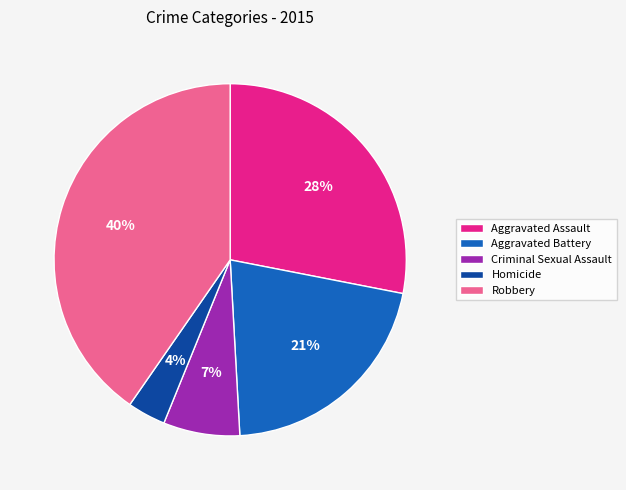

What percentage is the Homicide slice, to the nearest percent?

4%